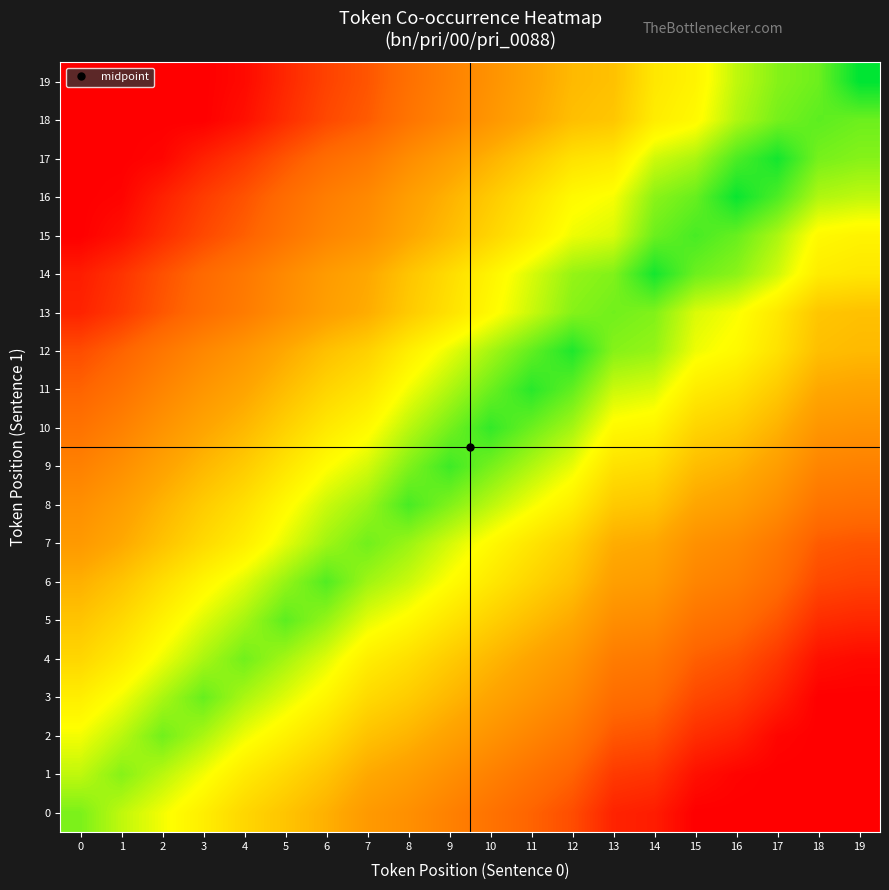

Between 14 and 15, which is larger?

14